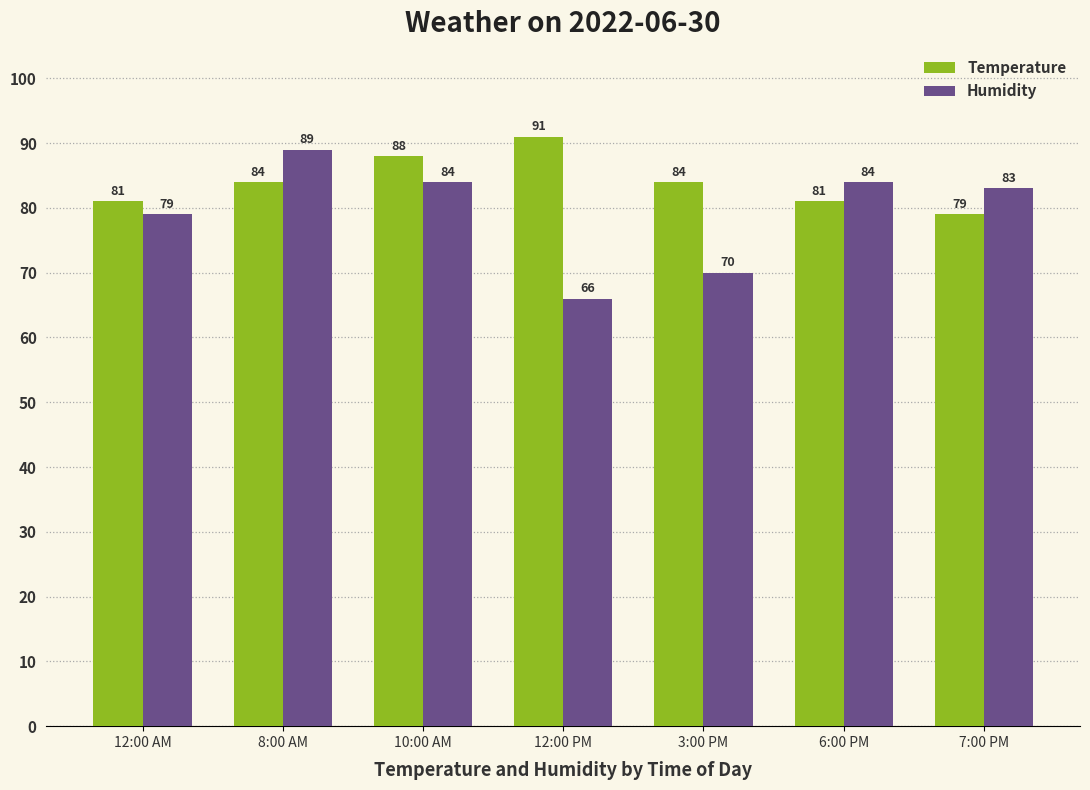

What is the approximate value of Temperature at 3:00 PM?

84